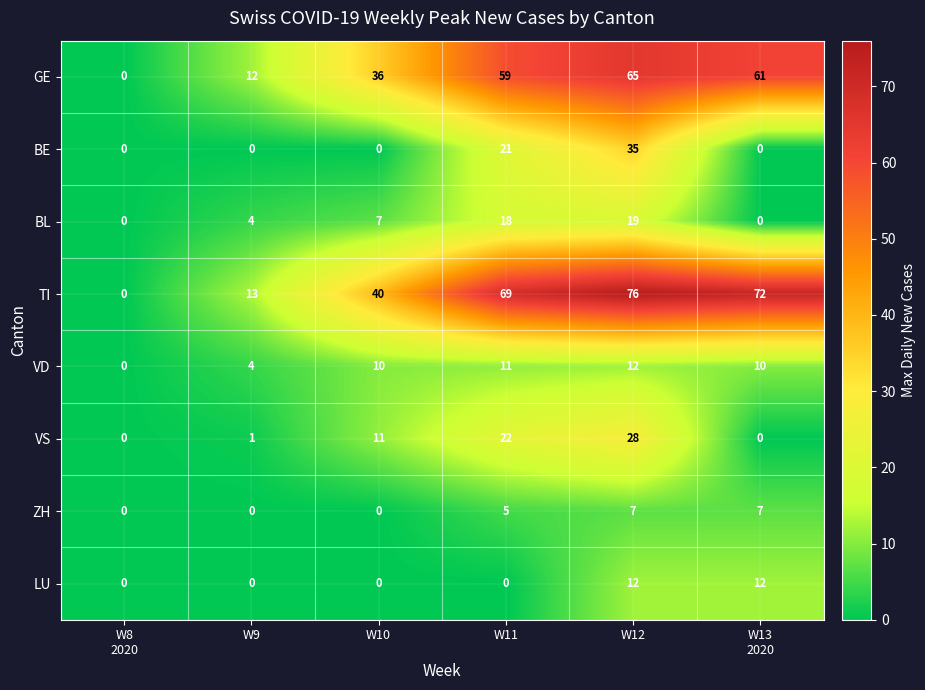

What is the total value across all series at W10?

104